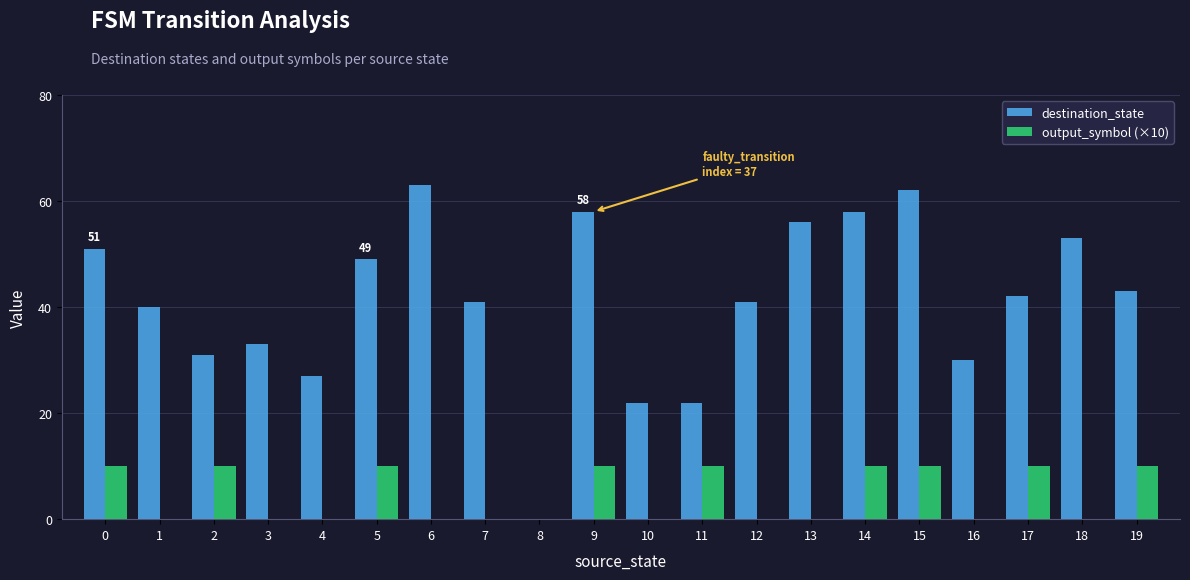

Which series has the largest range (max minus min)?

destination_state